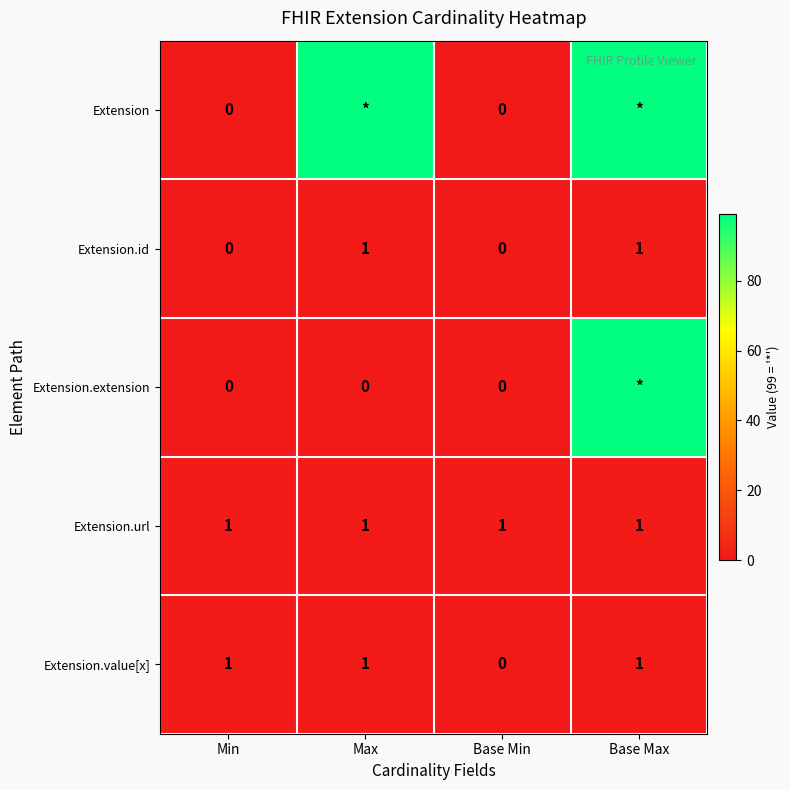

At how many categories does at least one series exceed 91?

2